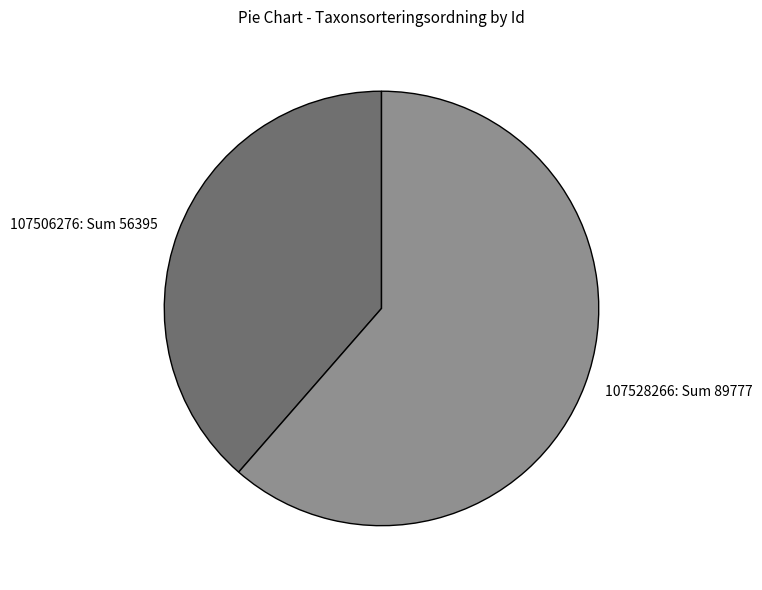

Between 107528266: Sum 89777 and 107506276: Sum 56395, which is larger?

107528266: Sum 89777